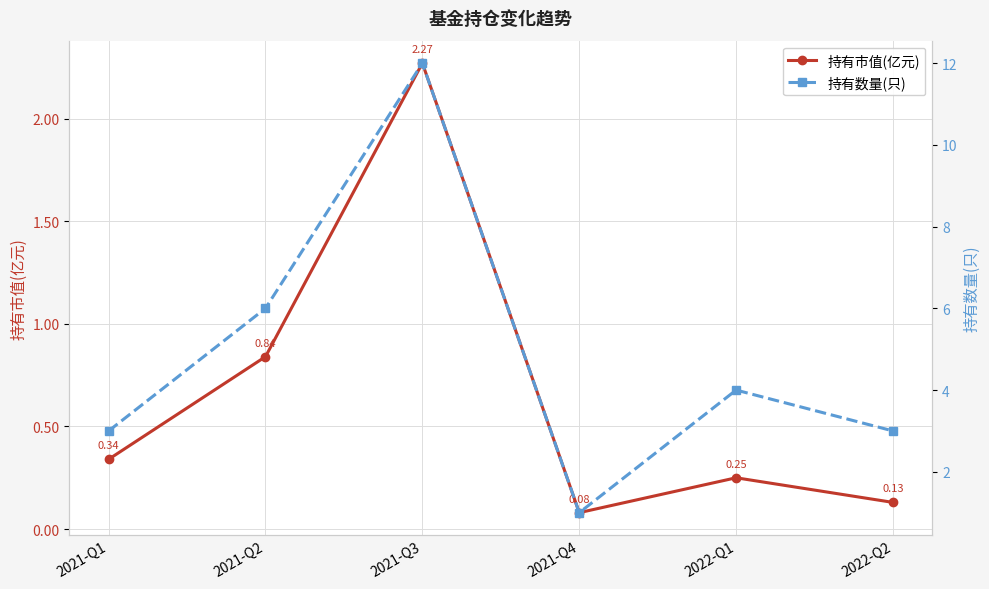

How many lines are shown in the chart?

2